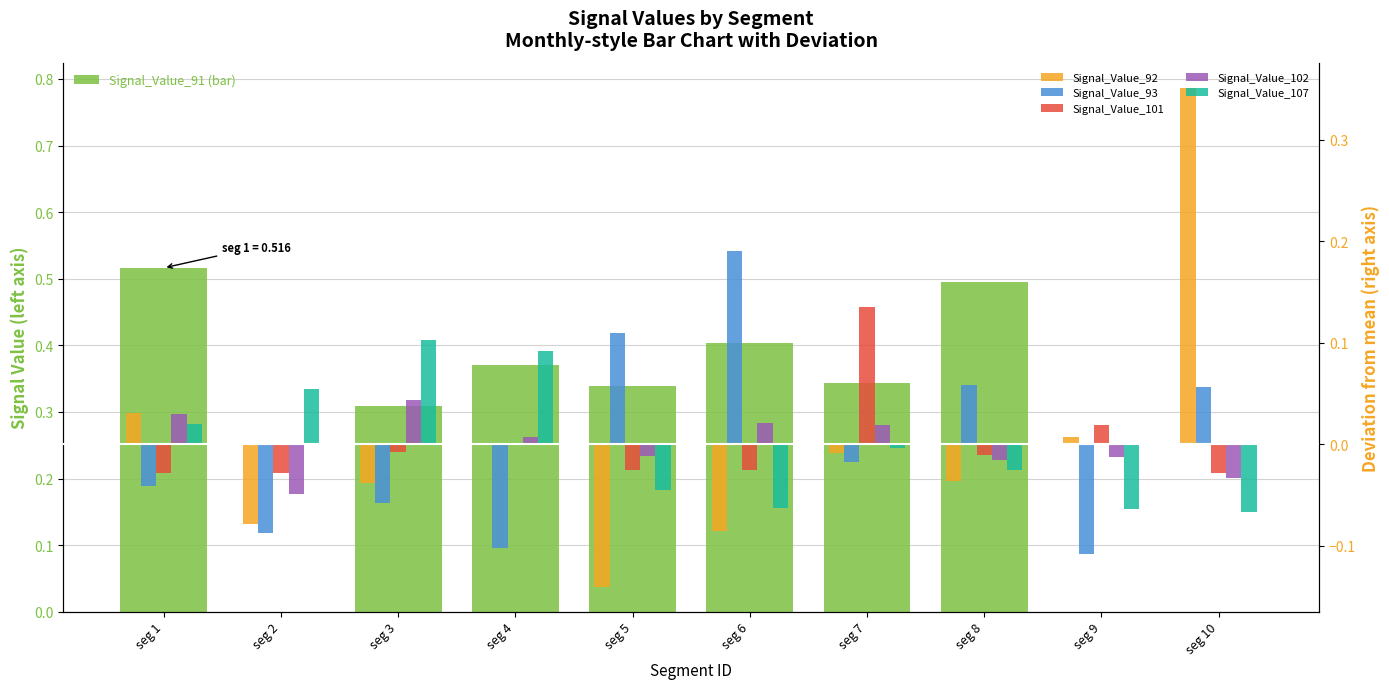

At which label does Signal_Value_102 first exceed 0?

seg 1